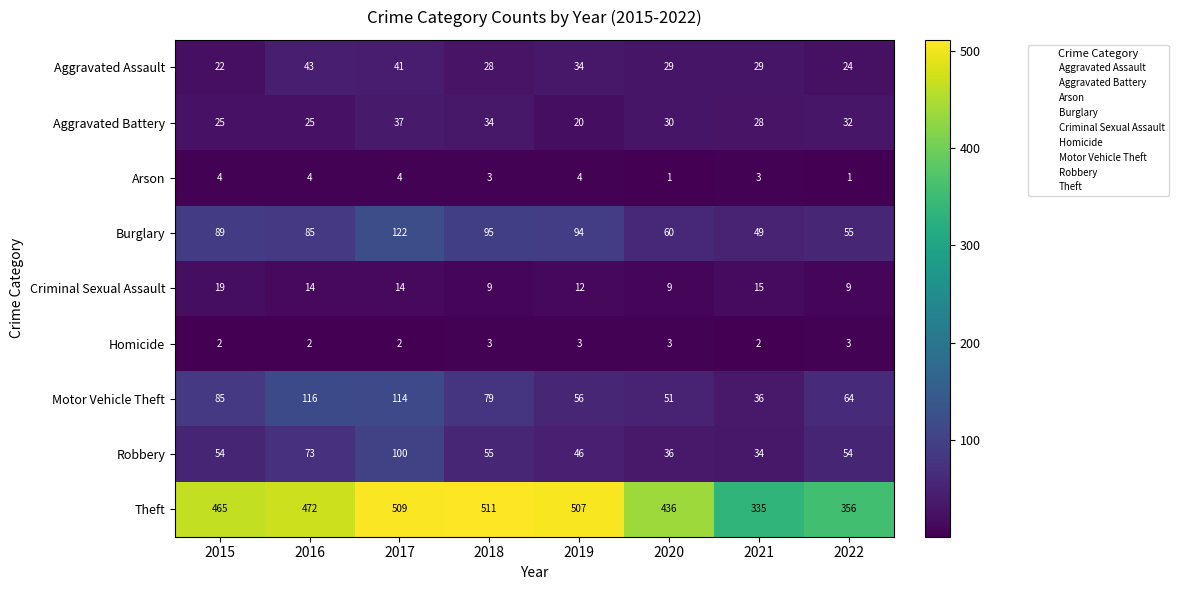

Which series changed the most between 2019 and 2020?

Theft